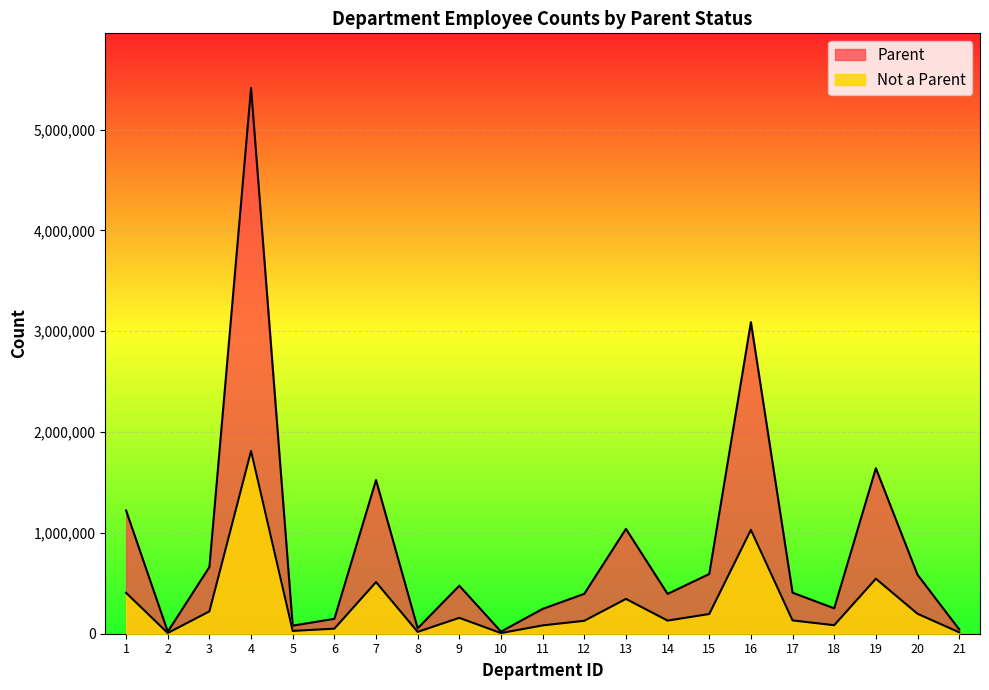

The value of Not a Parent at 11 is 132239. True or false?

False